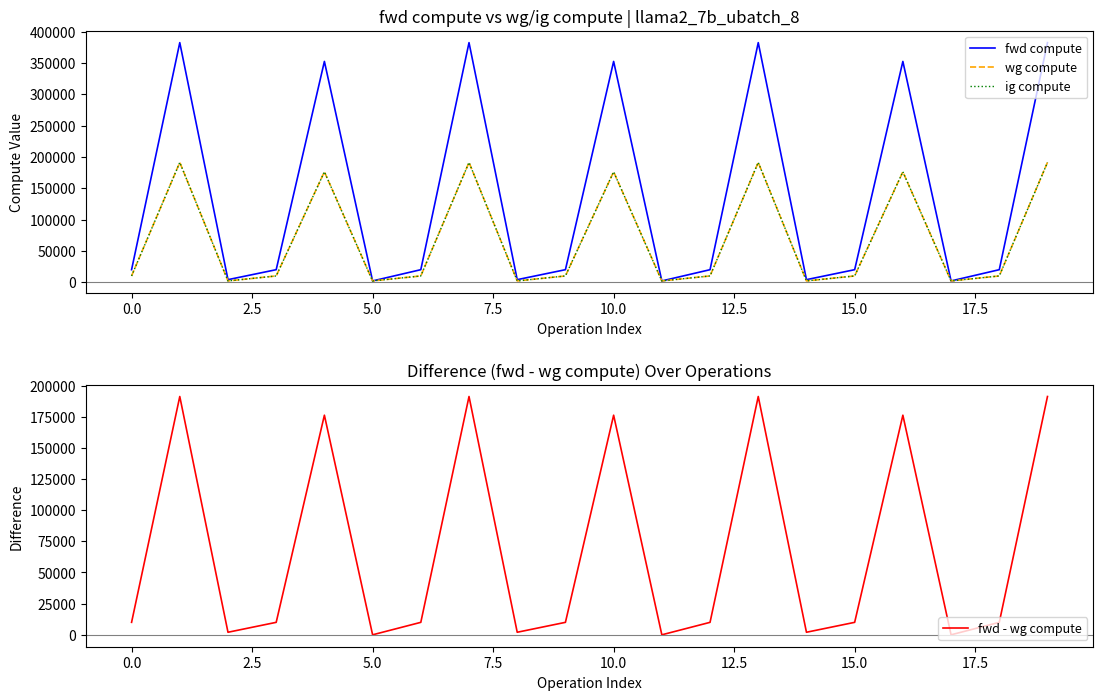

What position from the left is 10?

11